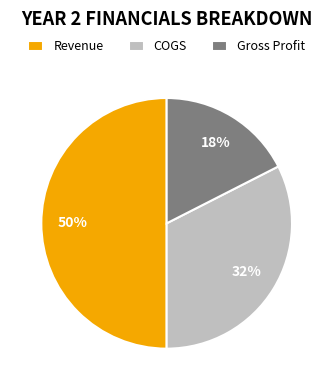

Which category has the smallest portion of the pie?

Gross Profit